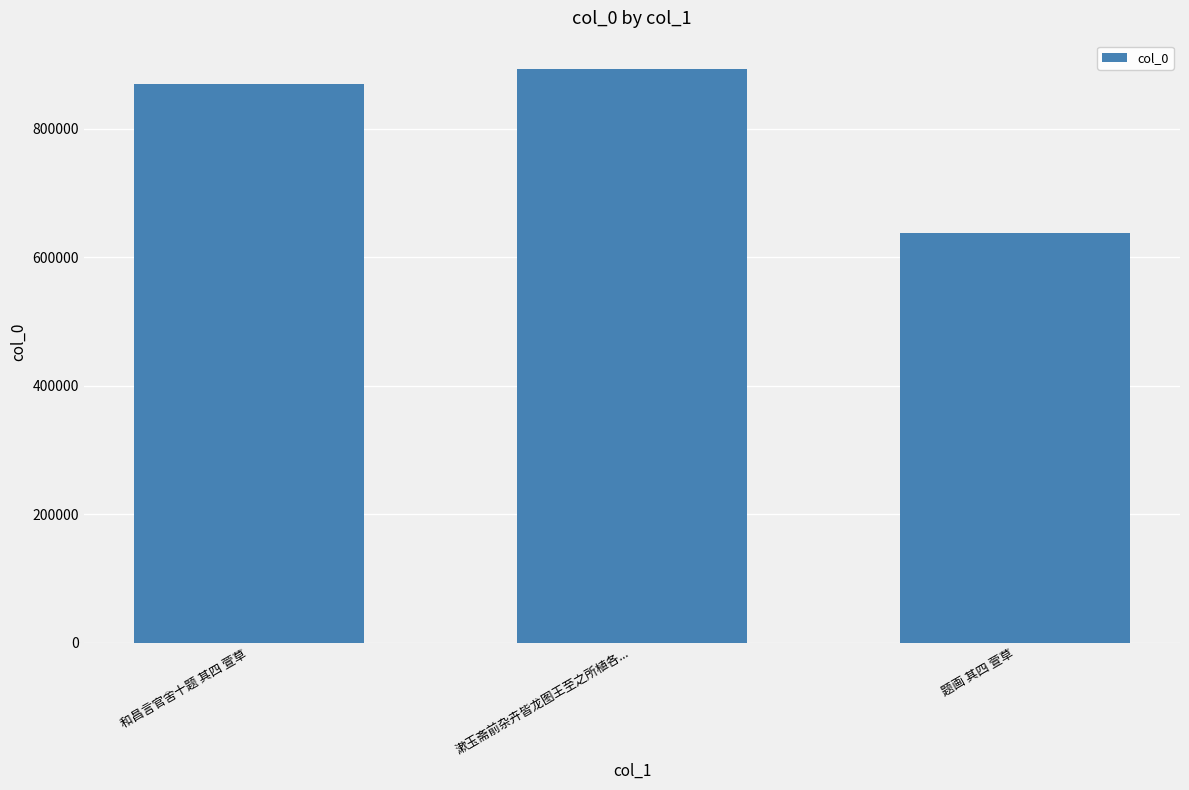

Is it true that the value at 和昌言官舍十题 其四 萱草 is 202175?

False